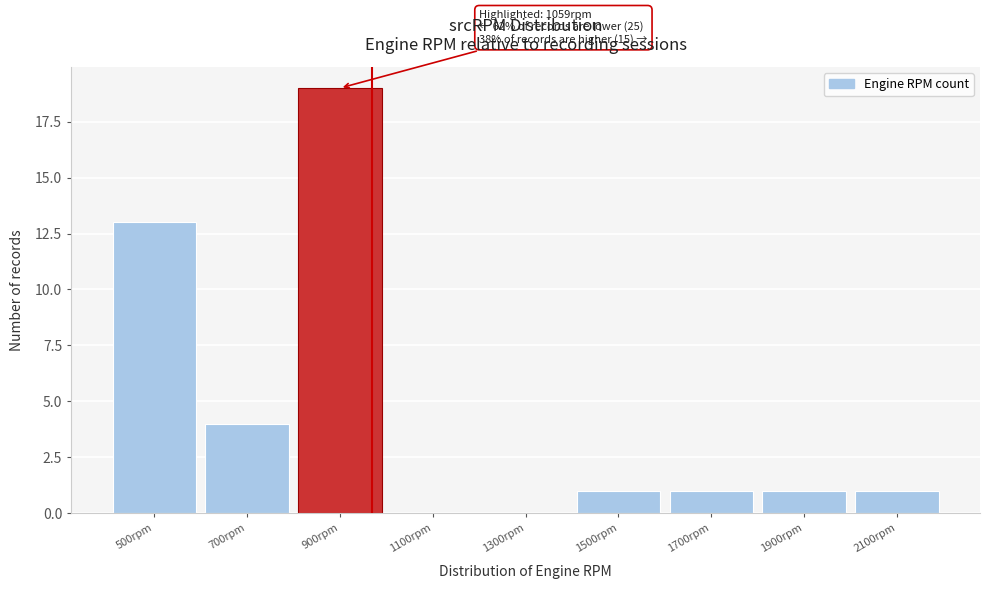

Reading left to right, list all the values displayed in this chart.

500rpm=13	700rpm=4	900rpm=19	1100rpm=0	1300rpm=0	1500rpm=1	1700rpm=1	1900rpm=1	2100rpm=1